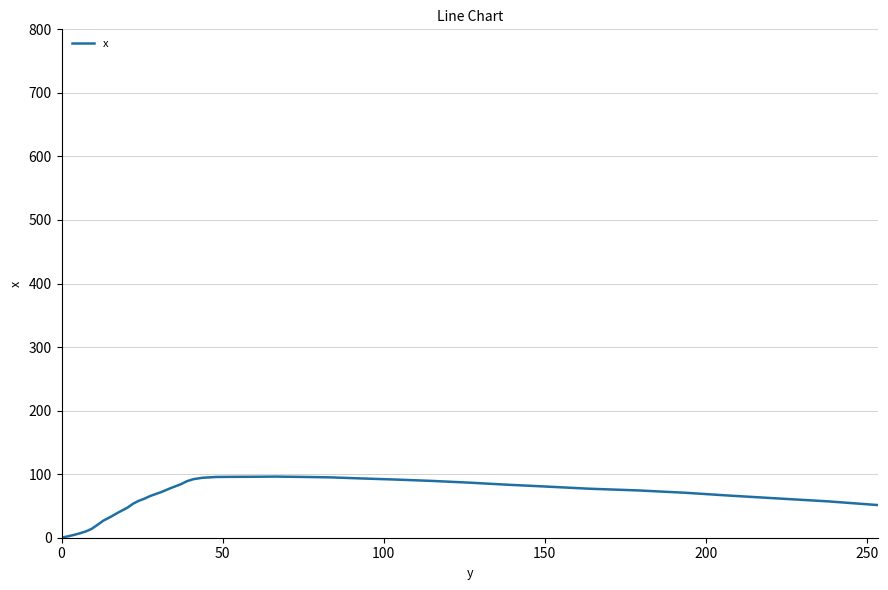

What is the difference between the maximum and minimum values?

96.2